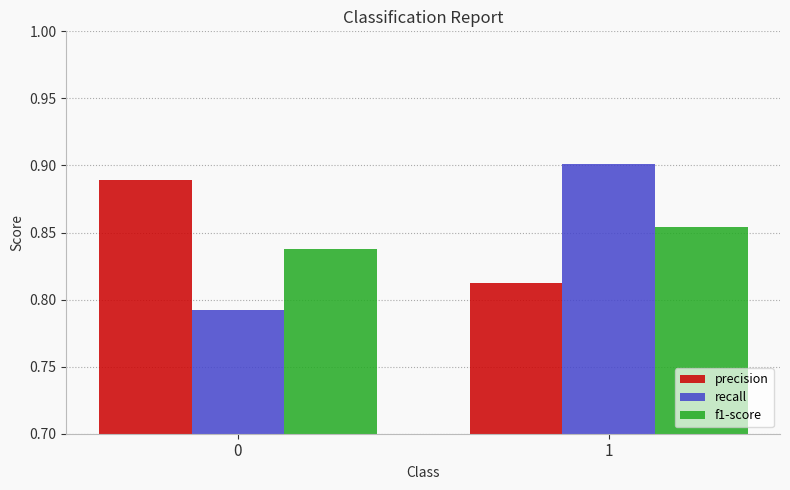

What are all the series names shown in the legend?

precision, recall, f1-score